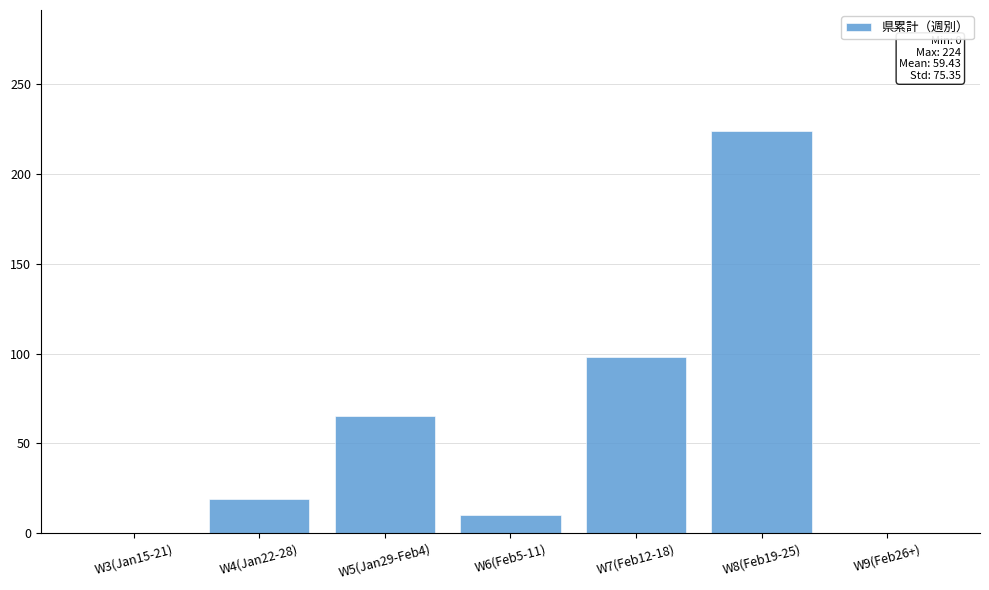

What is the approximate value at W7(Feb12-18), to the nearest 50?

100